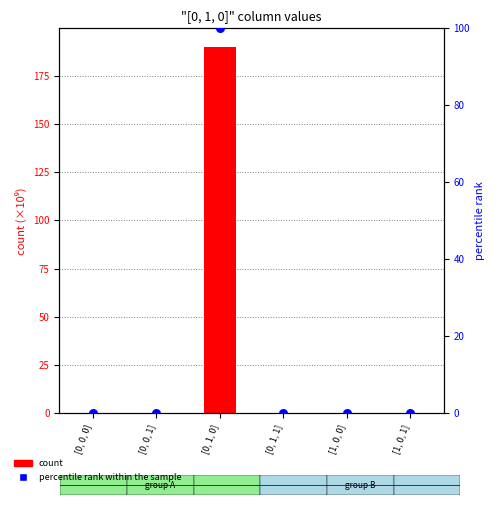

What are all the series names shown in the legend?

count, percentile rank within the sample